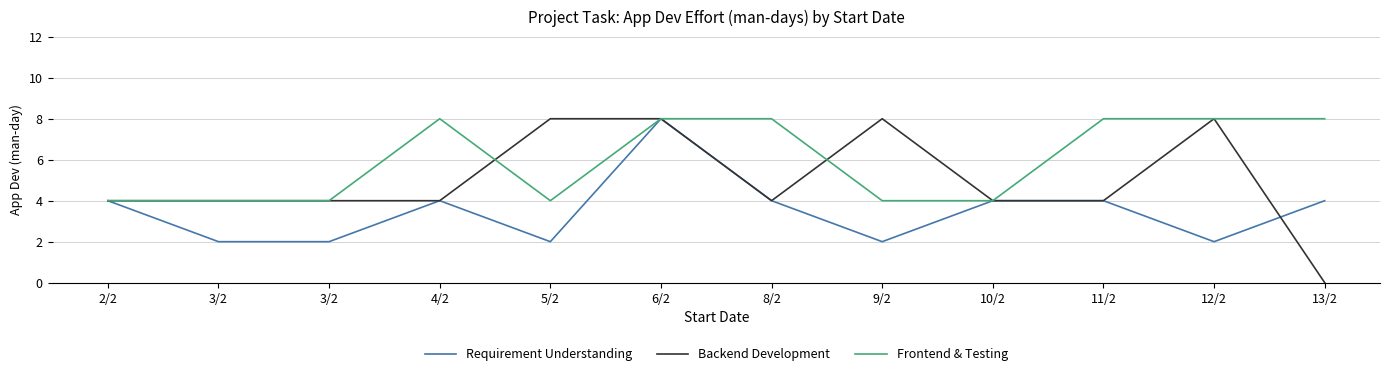

What are all the series names shown in the legend?

Requirement Understanding, Backend Development, Frontend & Testing